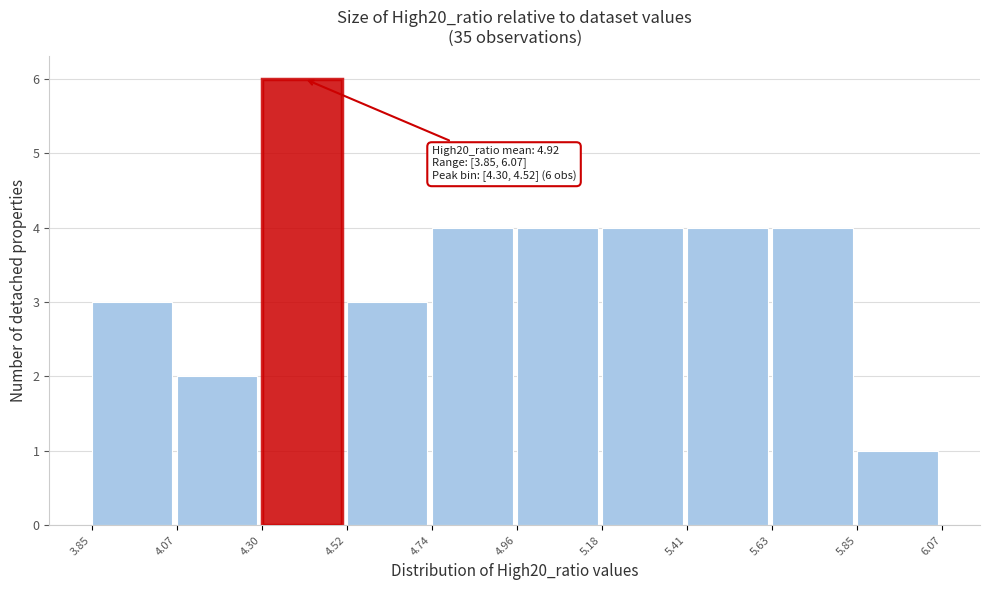

Over which range of the x-axis is the bar tallest?

4.30 to 4.52